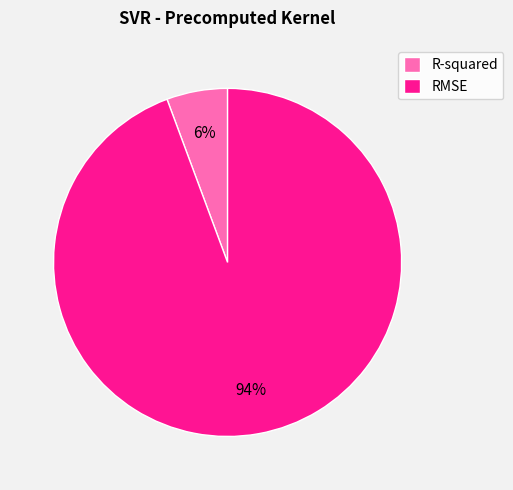

Which has a higher value, R-squared or RMSE?

RMSE